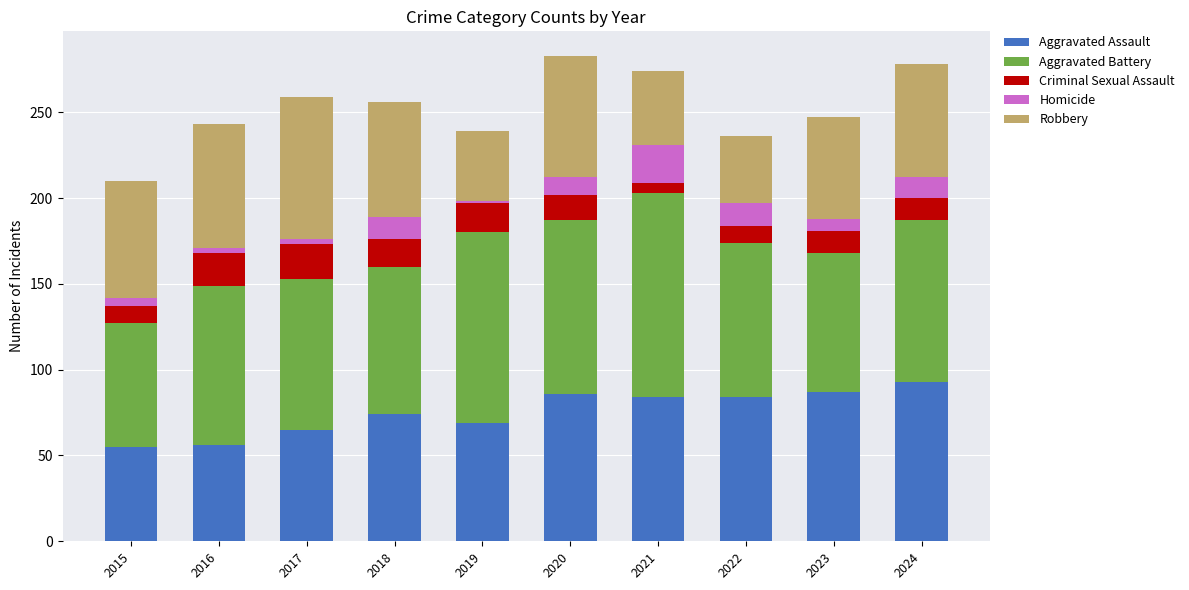

What is the sum of all Aggravated Assault values?

753